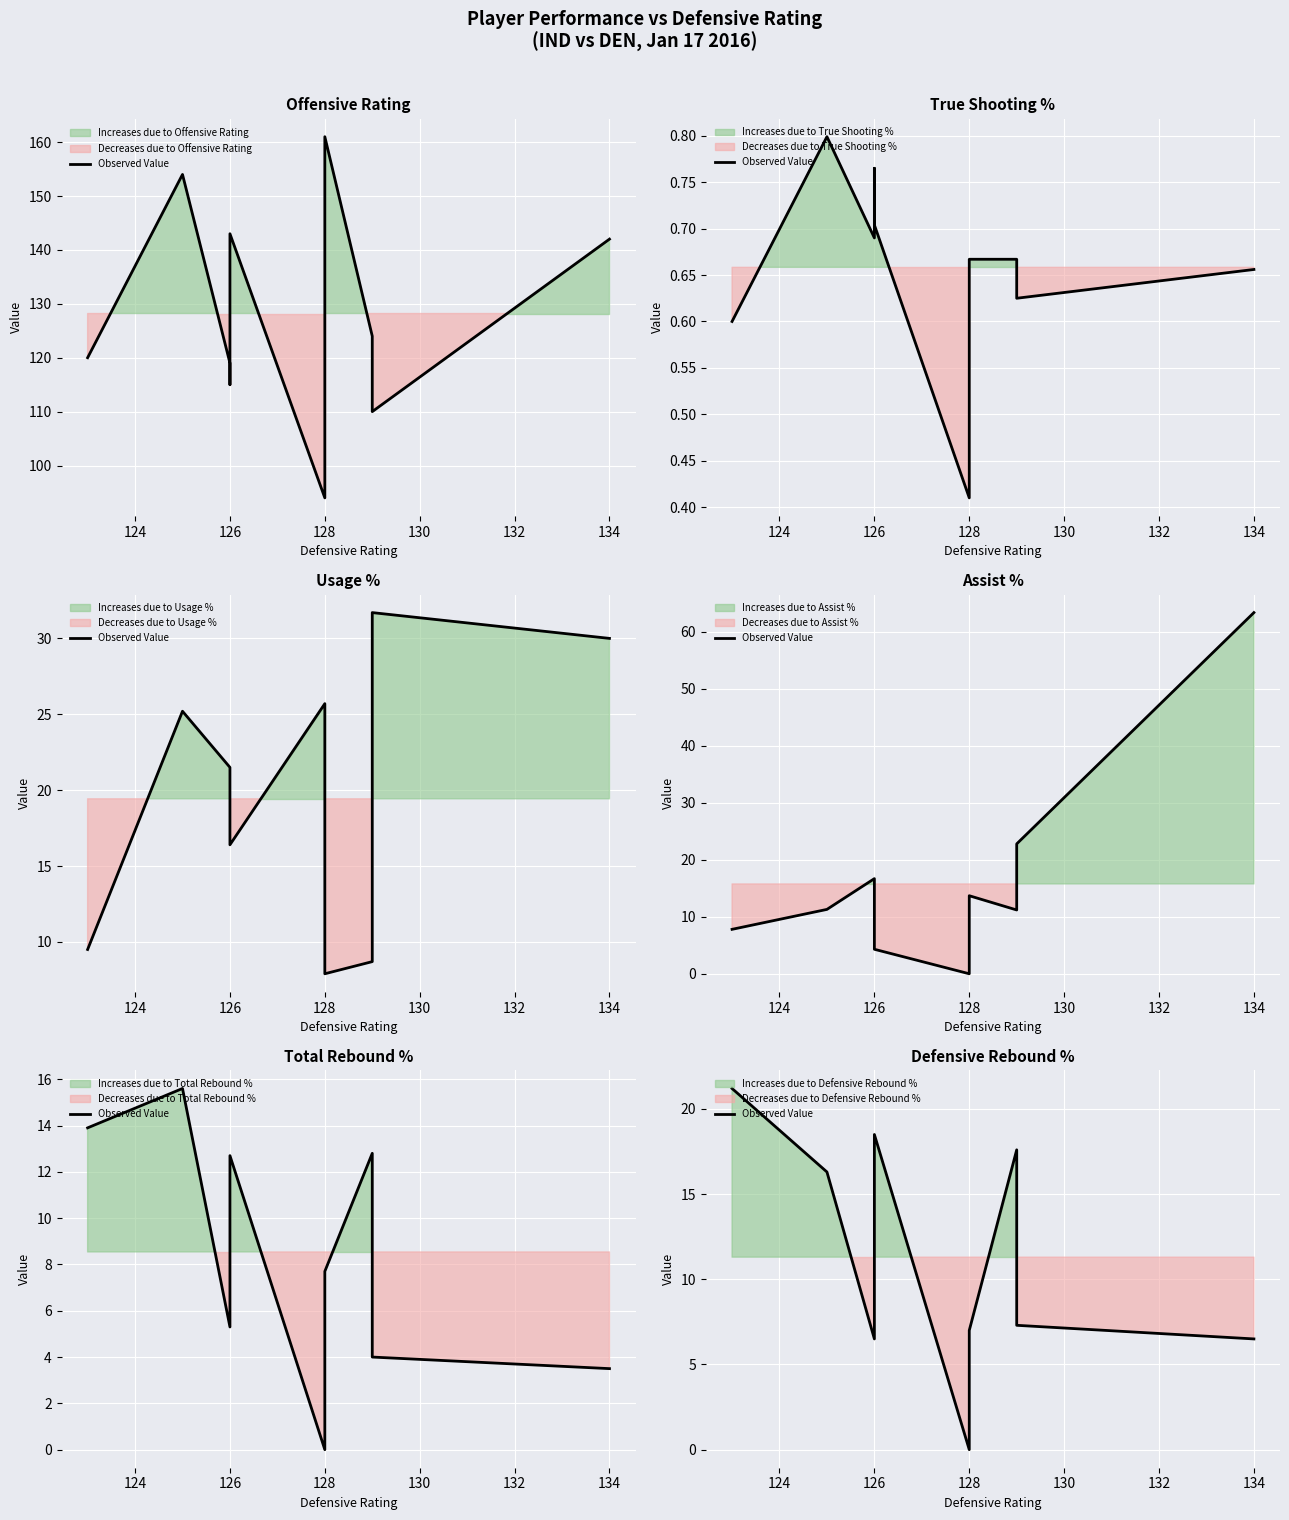

What is the sum of all values?

113.0